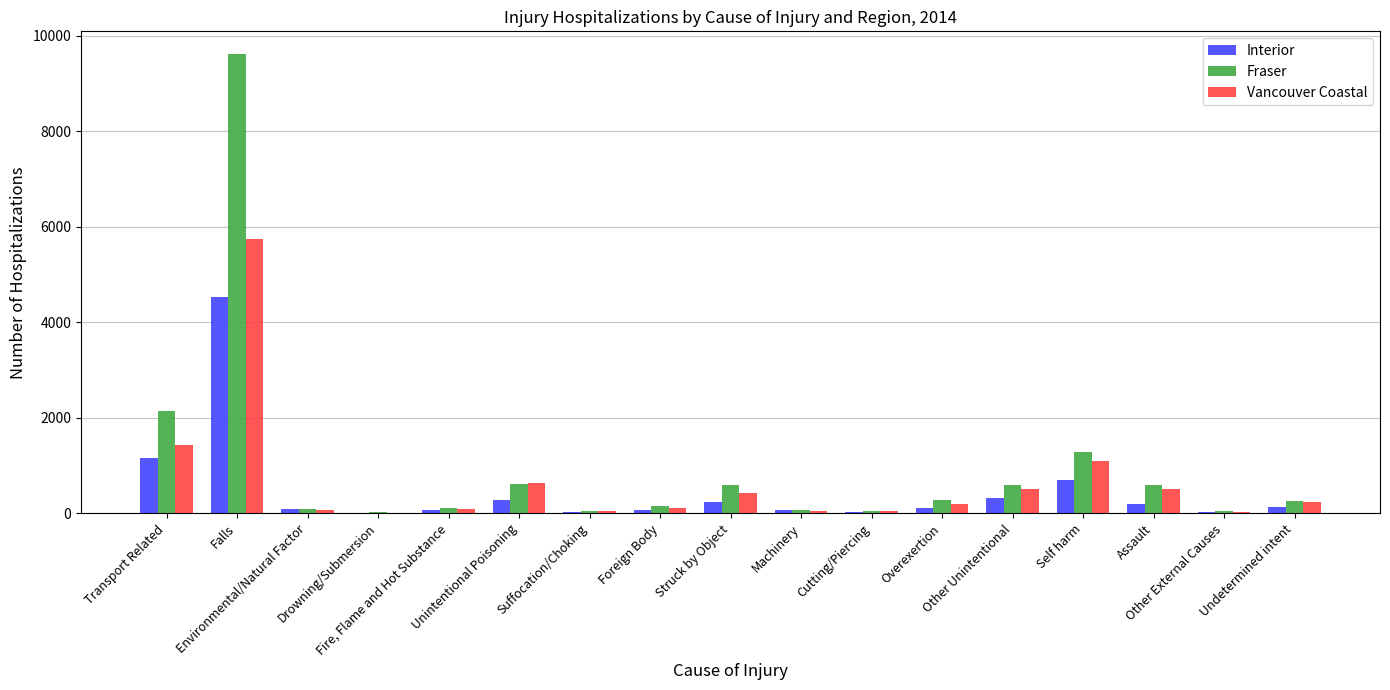

Which series has the widest spread of values?

Fraser